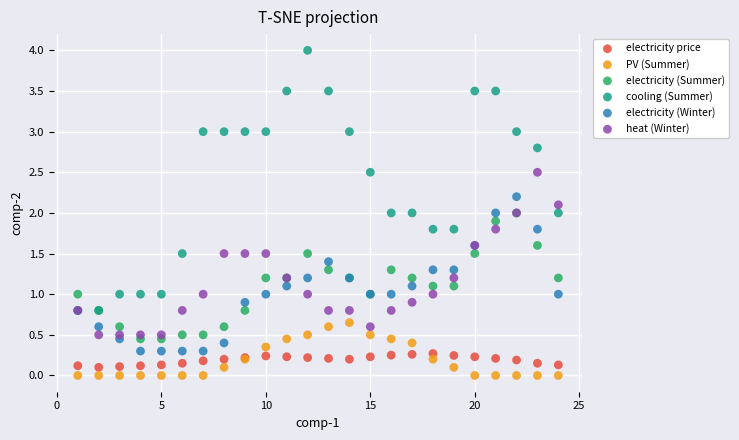

What are all the series names shown in the legend?

electricity price, PV (Summer), electricity (Summer), cooling (Summer), electricity (Winter), heat (Winter)